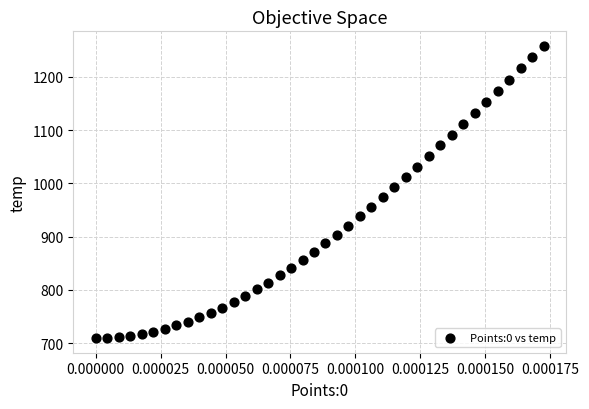

What is the range of Y values (max minus min)?

548.5